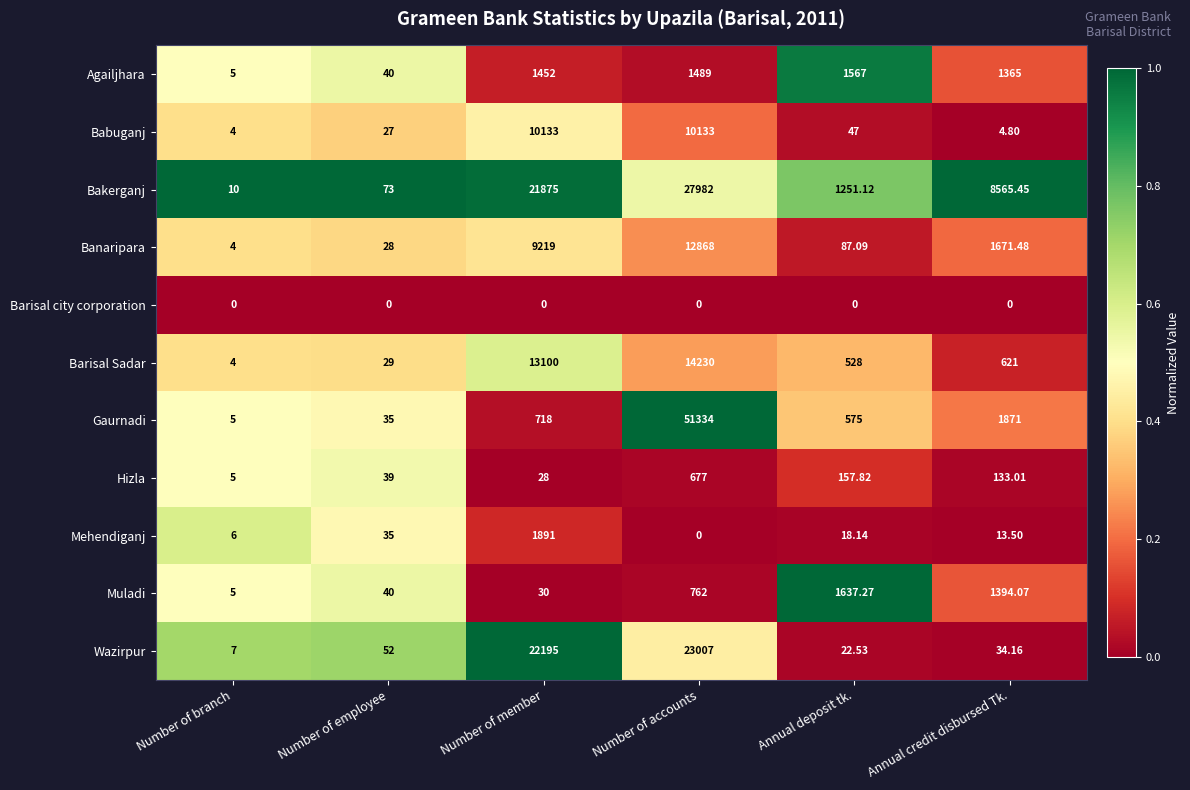

Rank the series by their maximum value, from highest to lowest.

Gaurnadi, Bakerganj, Wazirpur, Barisal Sadar, Banaripara, Babuganj, Mehendiganj, Muladi, Agailjhara, Hizla, Barisal city corporation